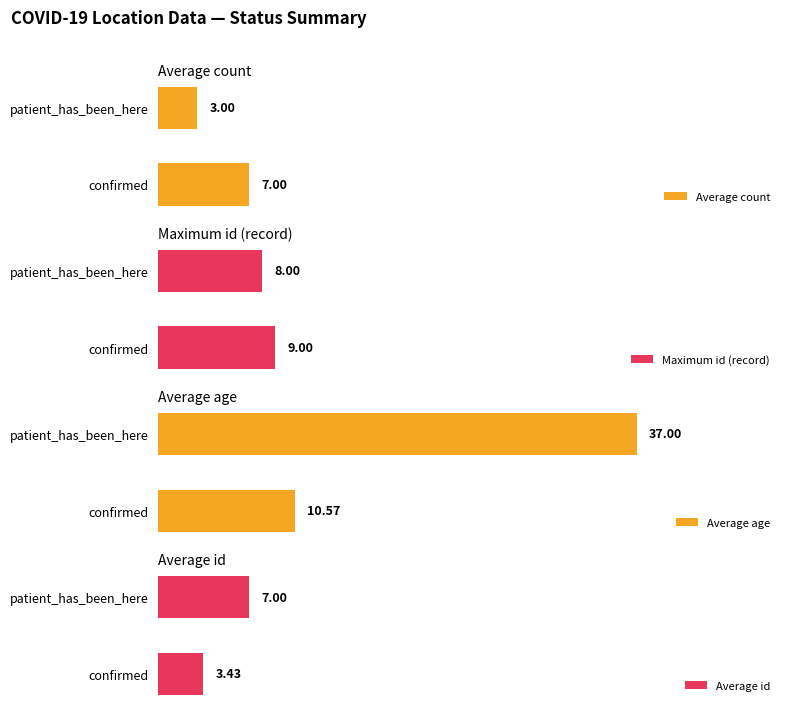

Rank the categories by Average count value from lowest to highest.

patient_has_been_here, confirmed